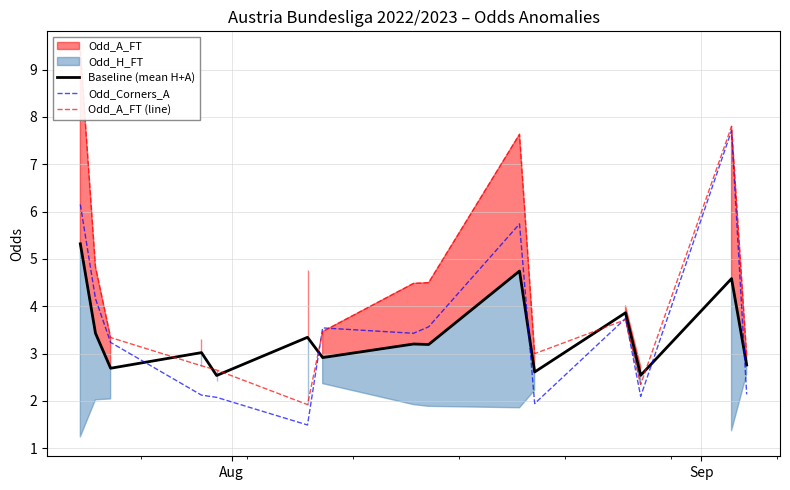

What is the lowest value of the Baseline (mean H+A) series?

2.5